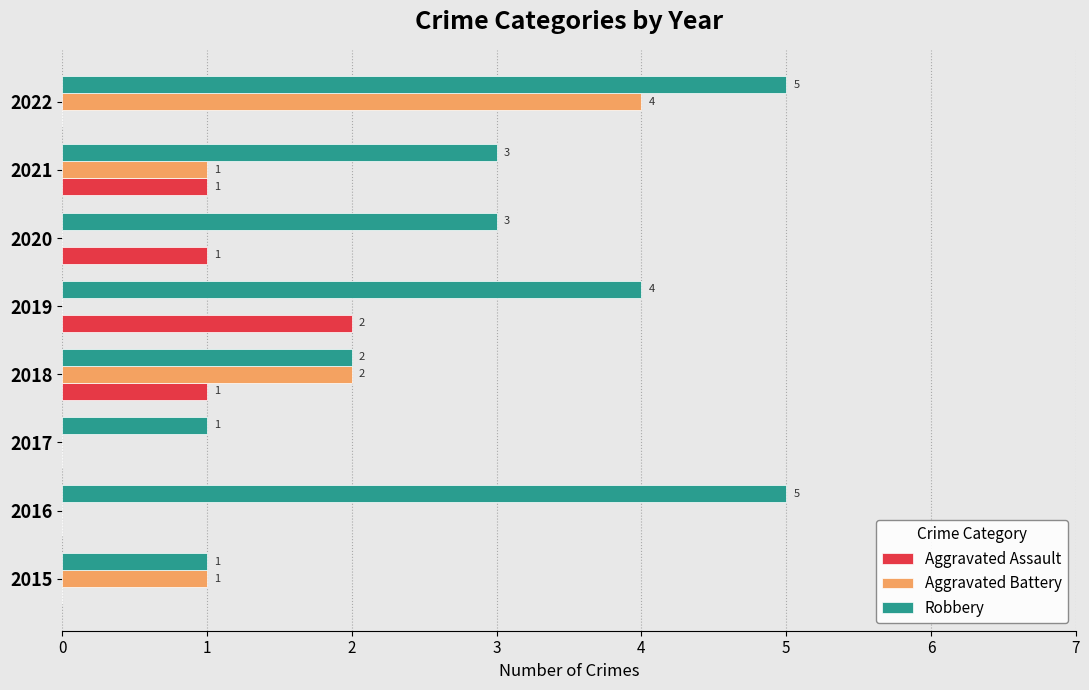

At which category is the sum across all series the highest?

2022